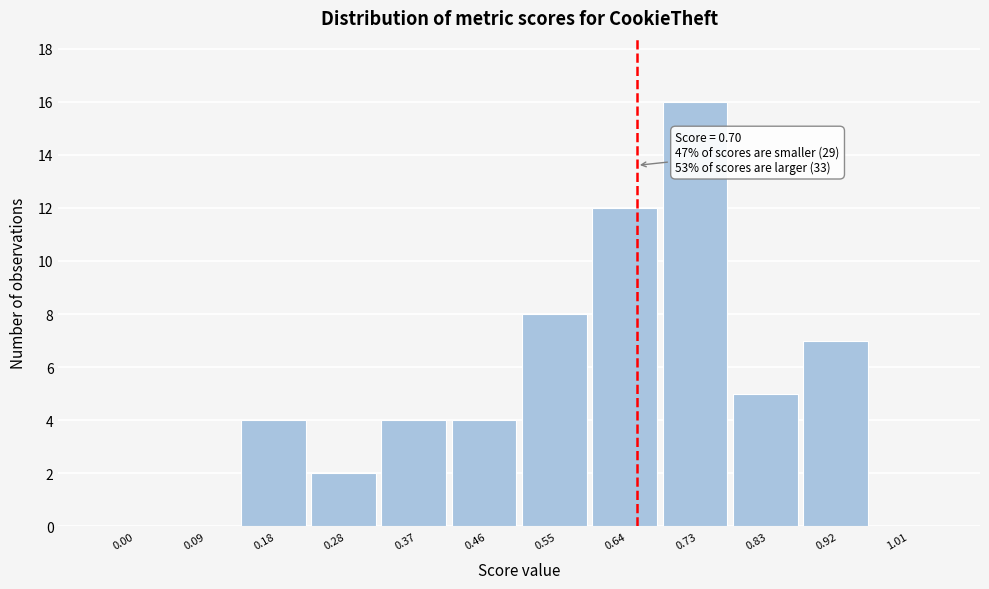

Reading left to right, what are all the values shown in this chart?

0.00=0	0.09=0	0.18=4	0.28=2	0.37=4	0.46=4	0.55=8	0.64=12	0.73=16	0.83=5	0.92=7	1.01=0